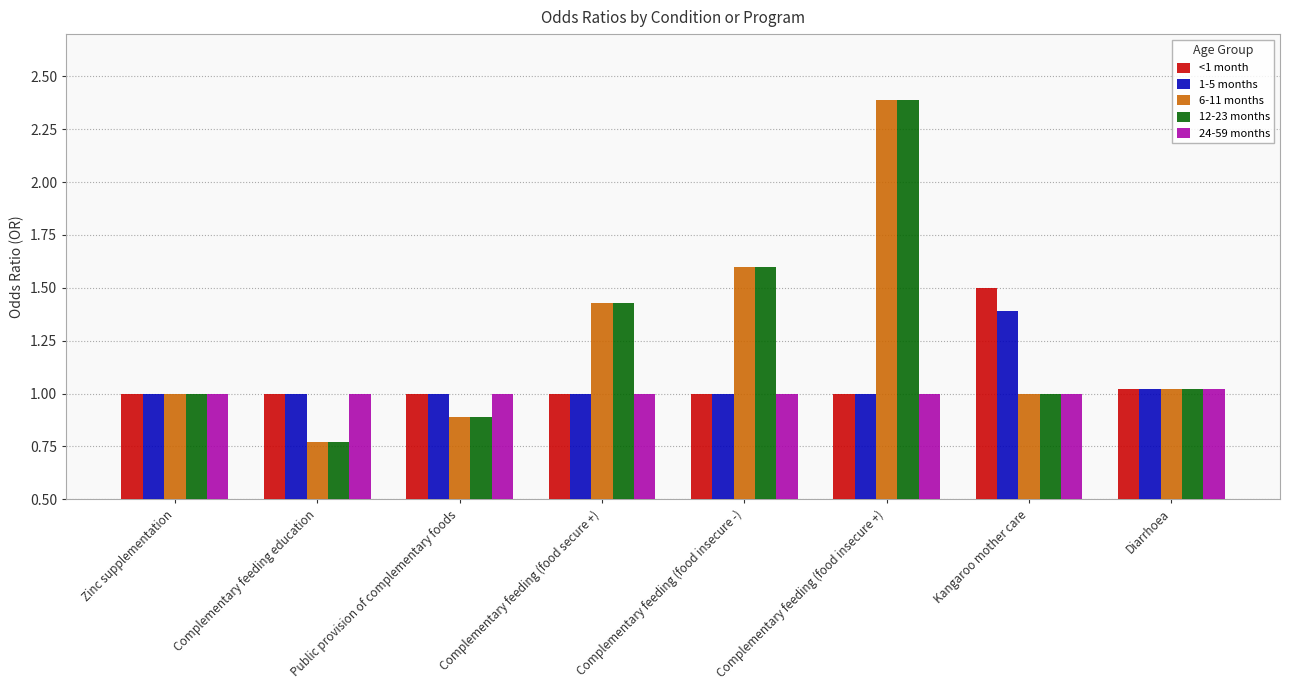

How many bars are there in total?

40